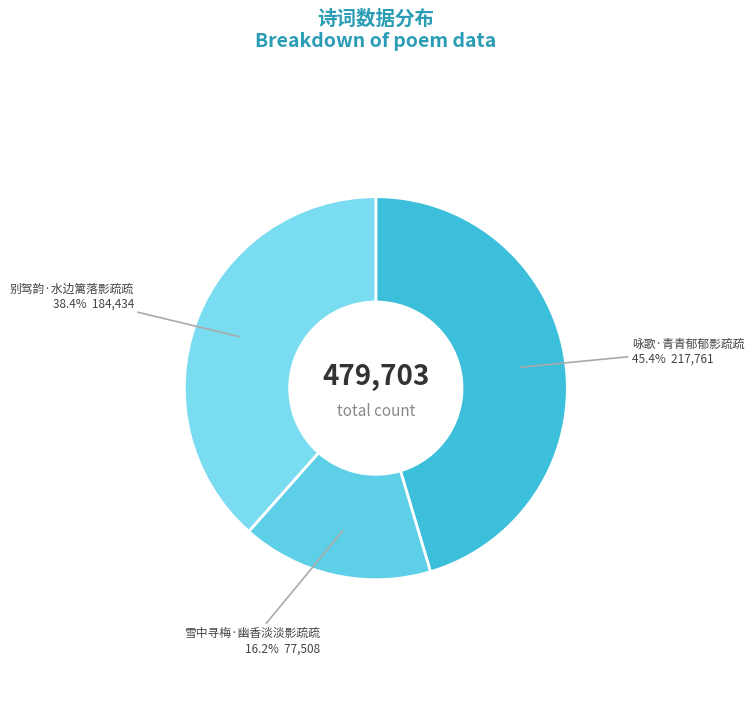

Is there a majority slice in this chart?

No